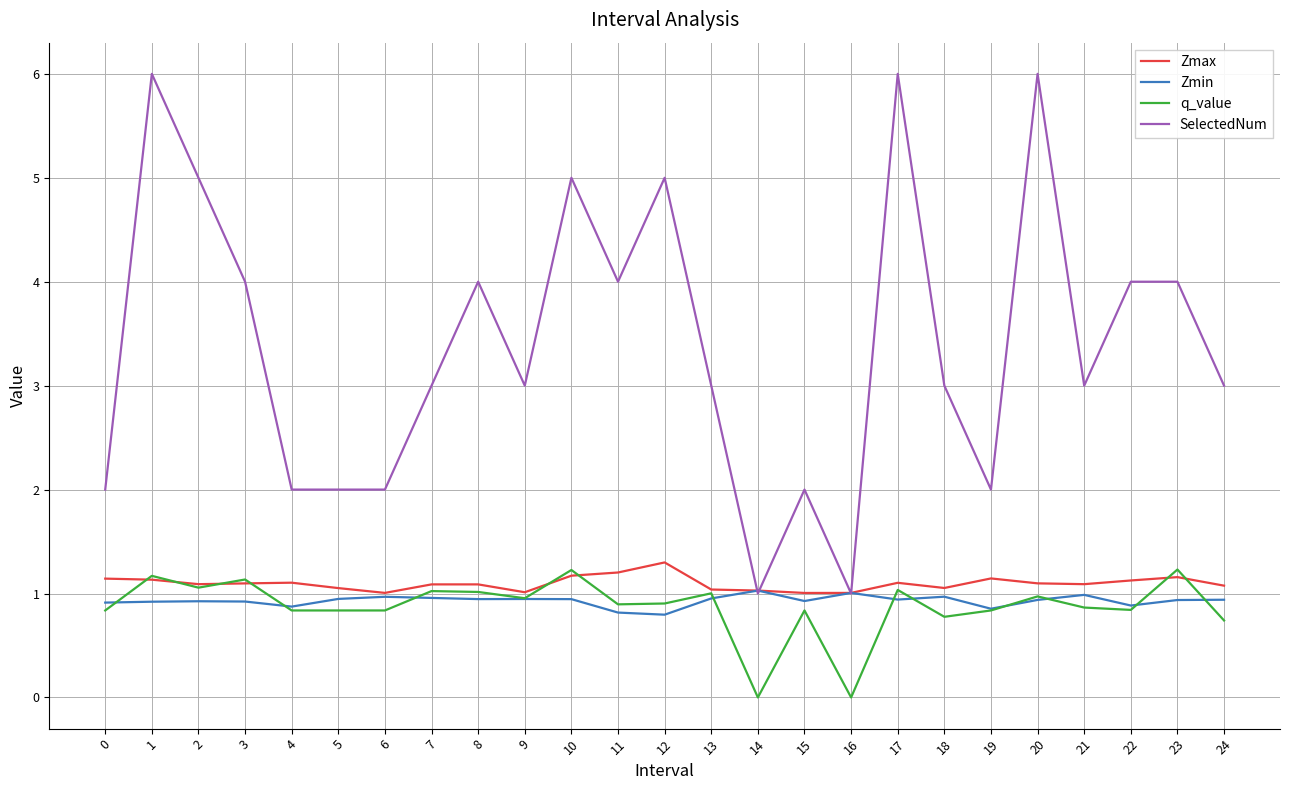

The value of q_value at 11 is 1.3. True or false?

False